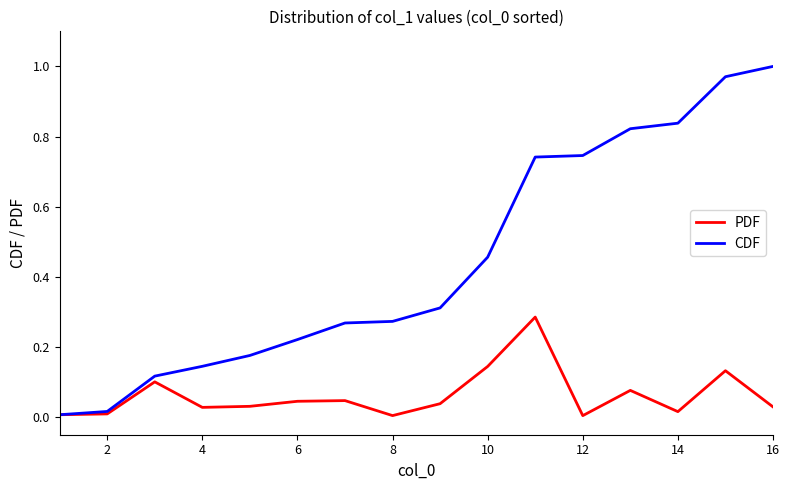

Rank the series by their maximum value, from highest to lowest.

CDF, PDF